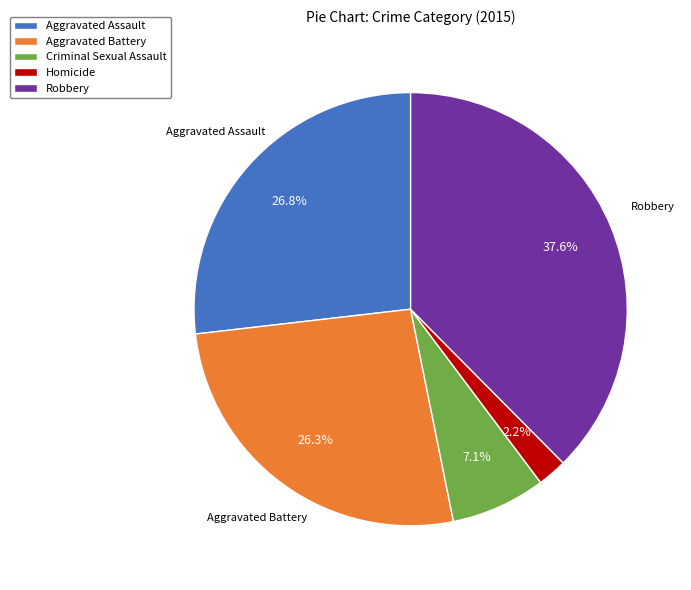

The Robbery slice represents 38% of the pie. True or false?

True